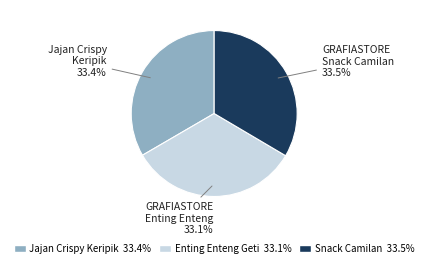

How many slices are in this pie chart?

3